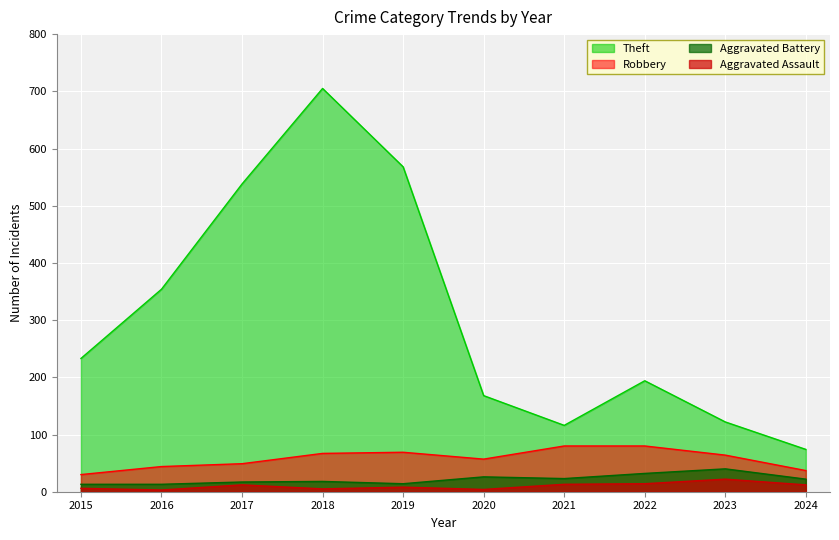

Rank the series at 2016 from highest to lowest value.

Theft, Robbery, Aggravated Battery, Aggravated Assault